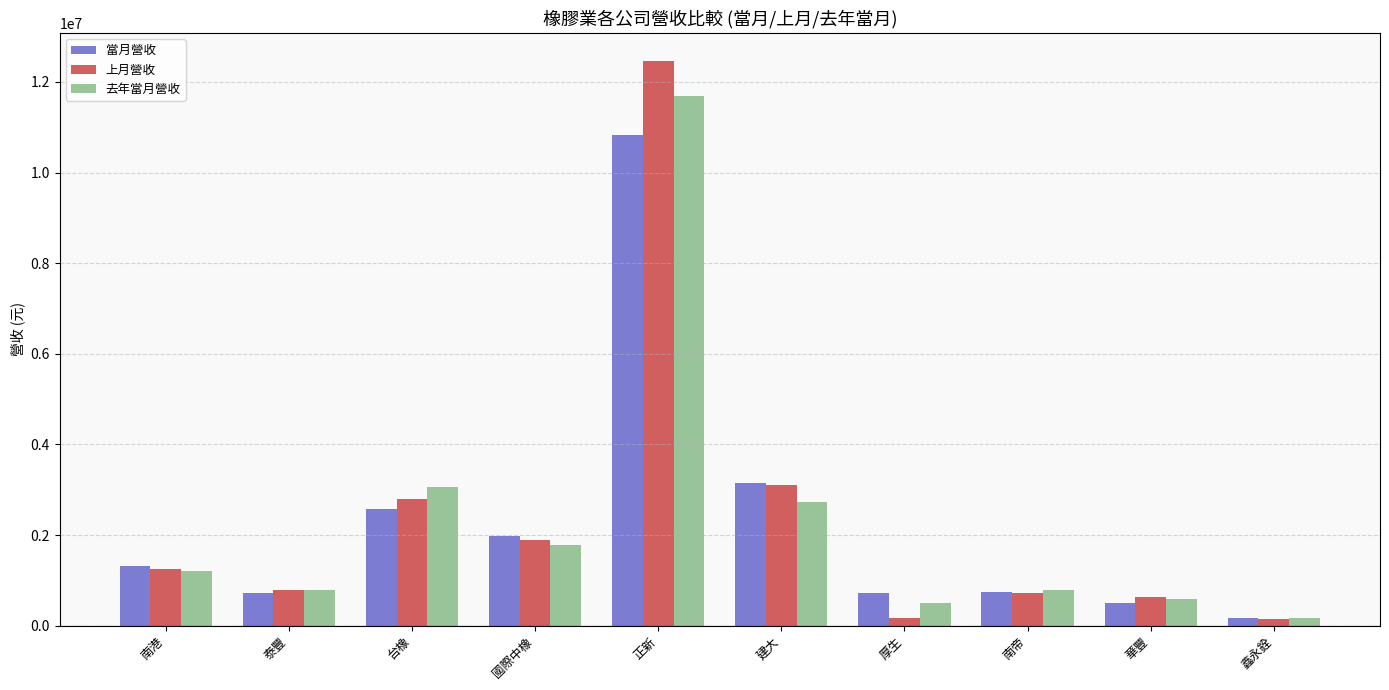

What is the greatest value displayed?

12454001